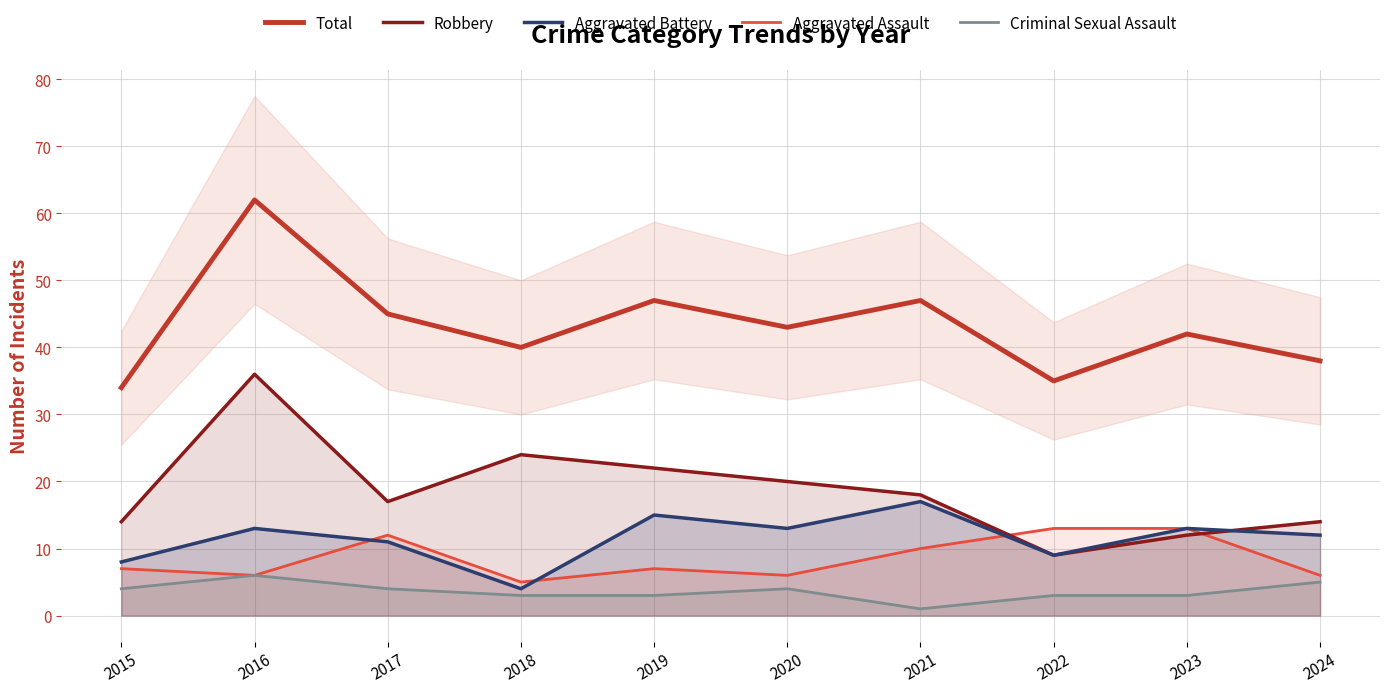

What is the difference between the Robbery values at 2023 and 2015?

2